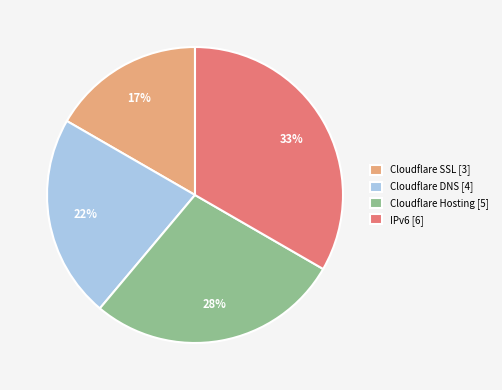

Which category has the biggest portion of the pie?

IPv6